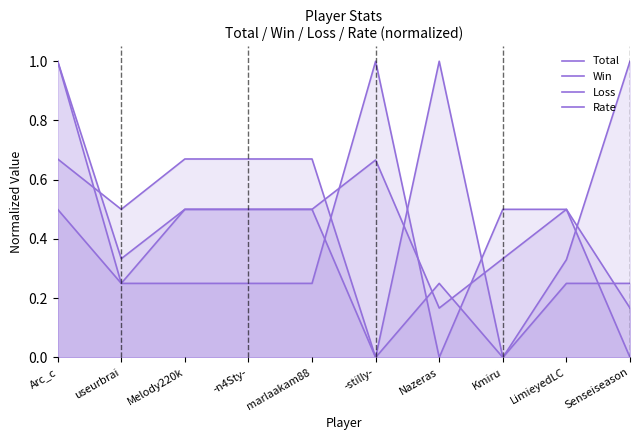

What is the difference between the Win values at Melody220k and Nazeras?

0.2